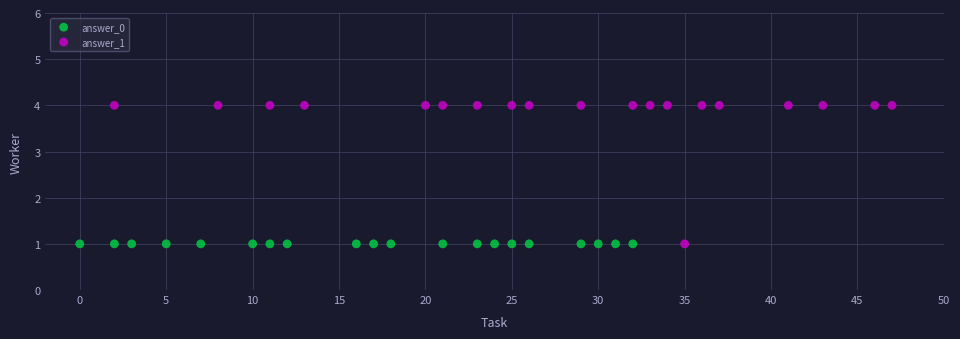

Which series reaches the maximum Y coordinate?

answer_1